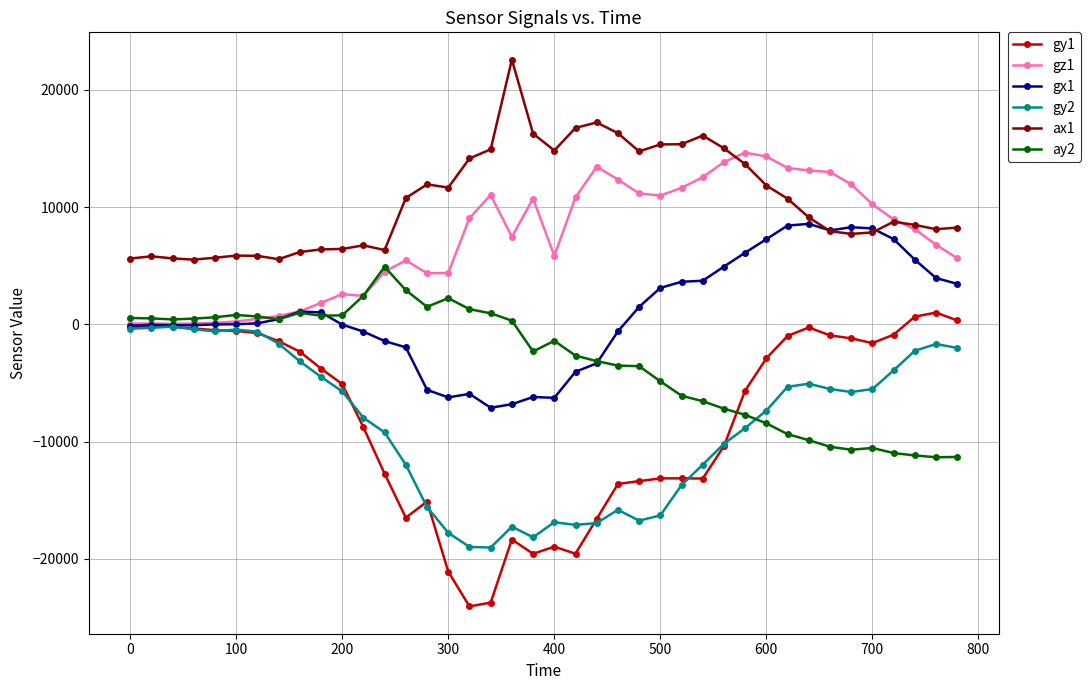

Which series has the largest total across all categories?

ax1